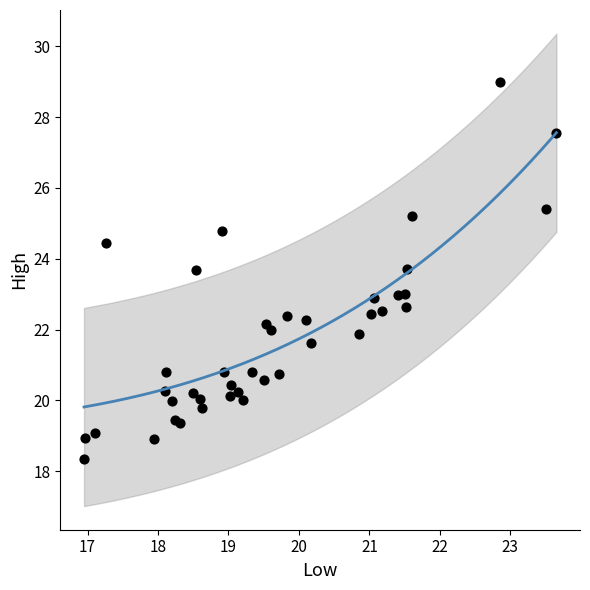

What is the range of X values (max minus min)?

6.7